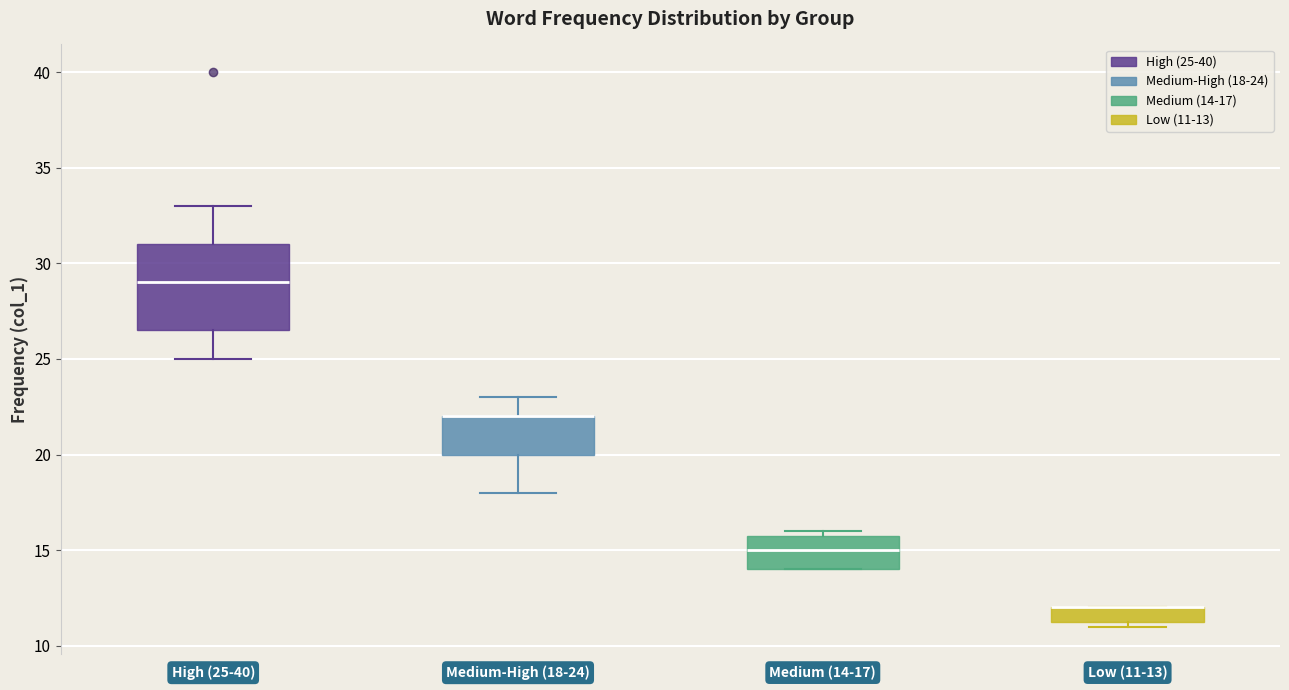

Reading left to right, transcribe this box plot: for each box, give where its median line is, the range the box spans, and where its two whiskers end, as read against the y-axis. The values are not printed on the chart, so give them approximately, as read against the axis.

High (25-40): median 29.0, box 26.5 to 31.0, whiskers 25.0 to 33.0
Medium-High (18-24): median 22.0 (drawn on the box's upper edge), box 20.0 to 22.0, whiskers 18.0 to 23.0
Medium (14-17): median 15.0, box 14.0 to 16.0, whiskers 14.0 to 16.0 (just above the box's upper edge)
Low (11-13): median 12.0 (drawn on the box's upper edge), box 11.5 to 12.0, whiskers 11.0 to 12.0